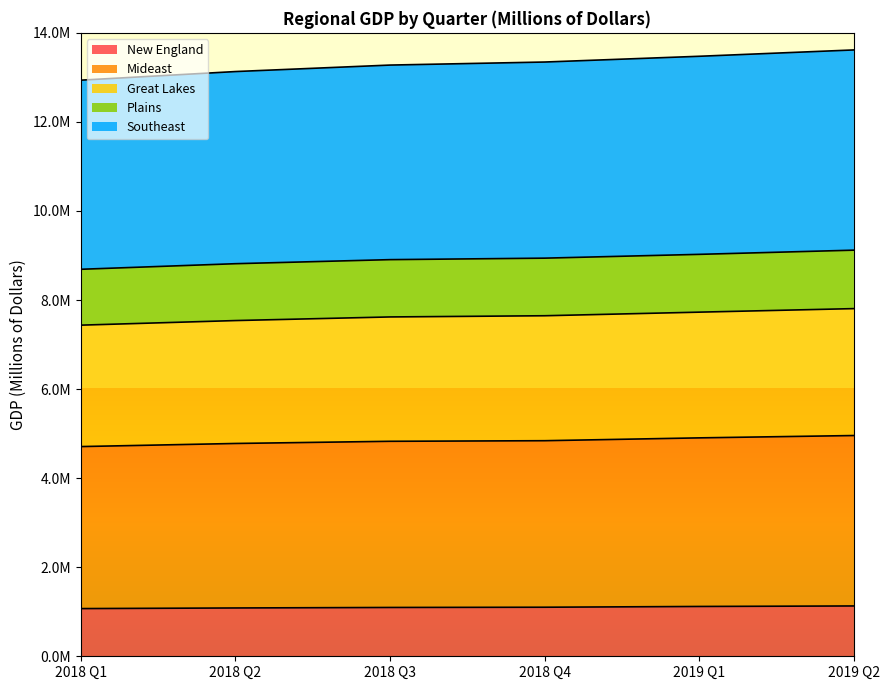

True or false: Southeast and Mideast intersect in this chart.

False